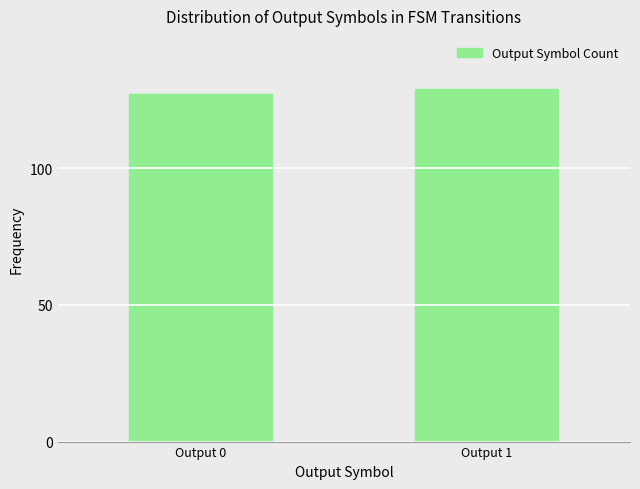

Reading right to left, list all the values displayed in this chart.

Output 1=129	Output 0=127